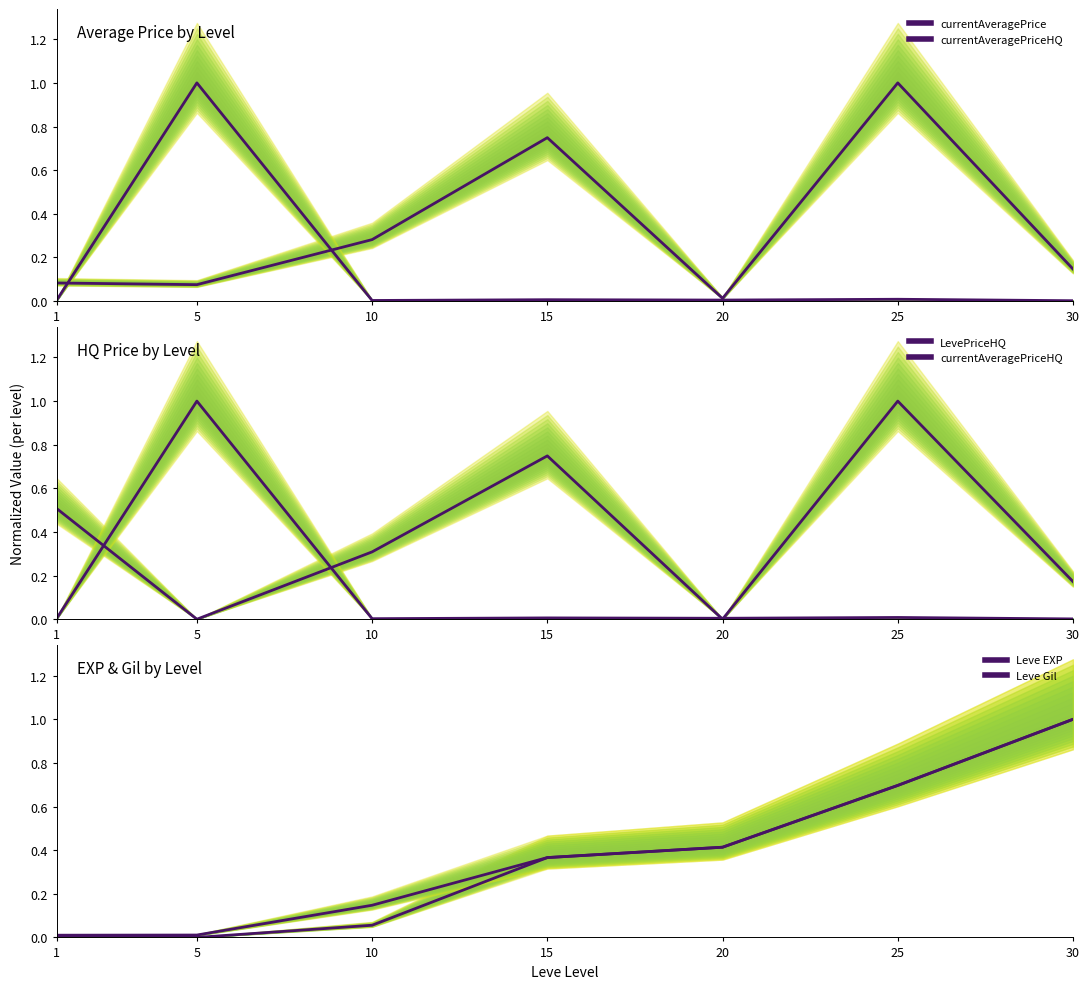

What is the value of the currentAveragePriceHQ point at the 2nd from the left?

1.0